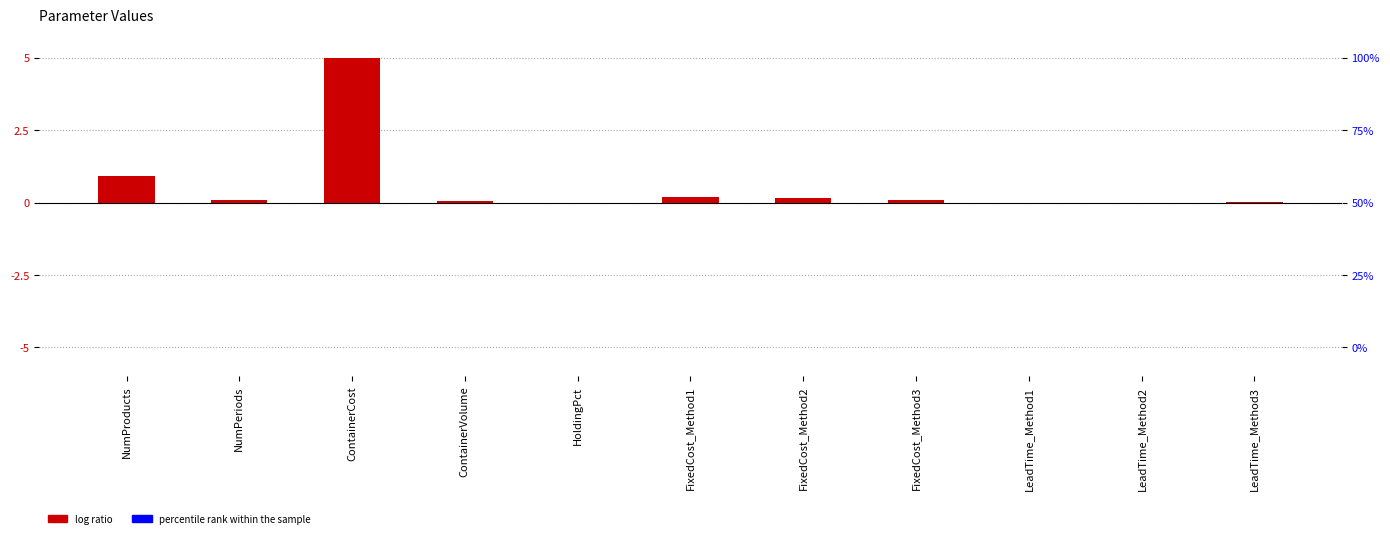

What is the maximum value shown in the chart?

5.0